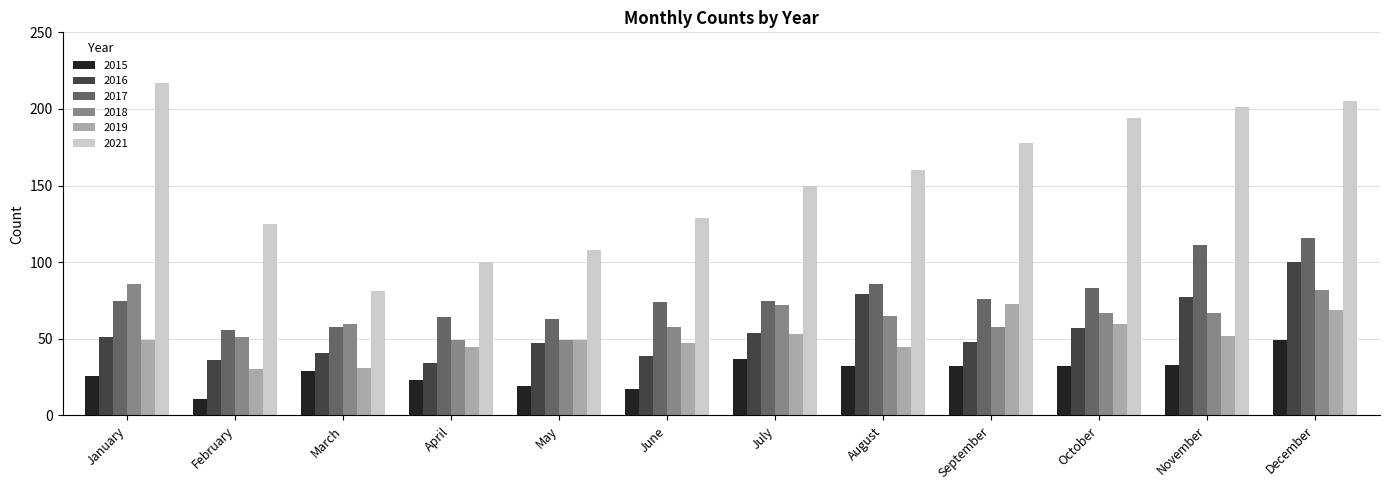

What is the difference between the maximum and minimum values in the 2017 series?

60